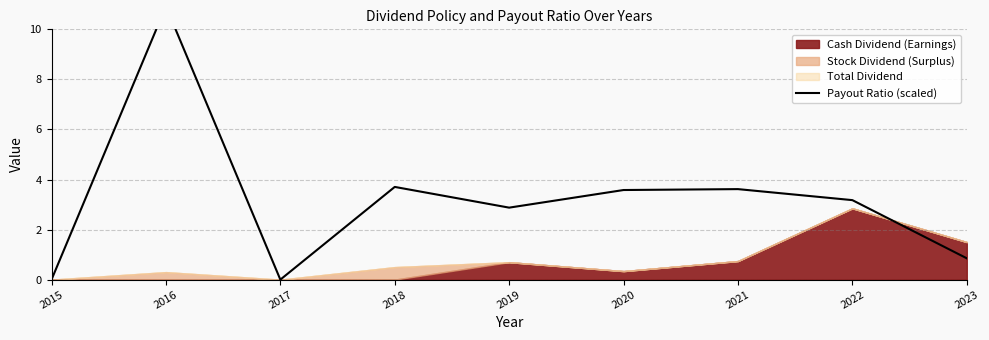

Rank the categories by value from lowest to highest.

2015, 2017, 2023, 2019, 2022, 2020, 2021, 2018, 2016